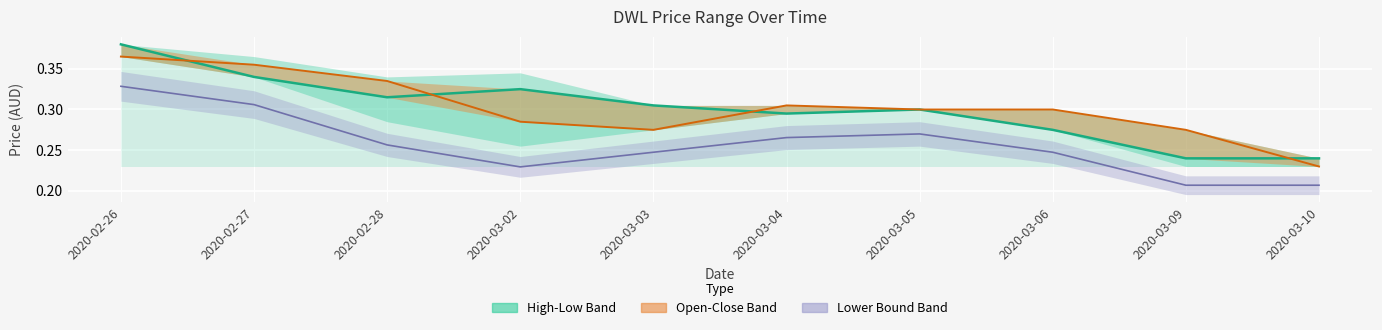

List the series in order of their peak value, highest first.

close, open, low (scaled)